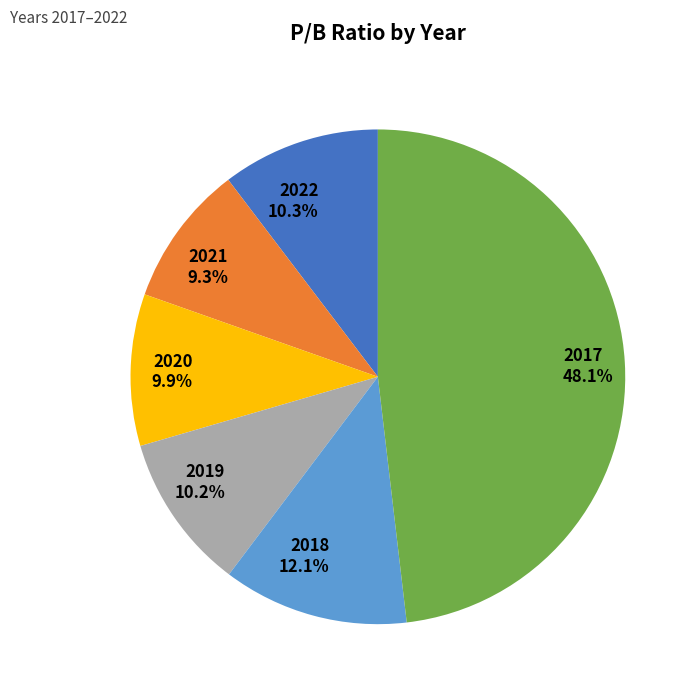

Combined, do 2018 and 2019 account for over 50%?

No